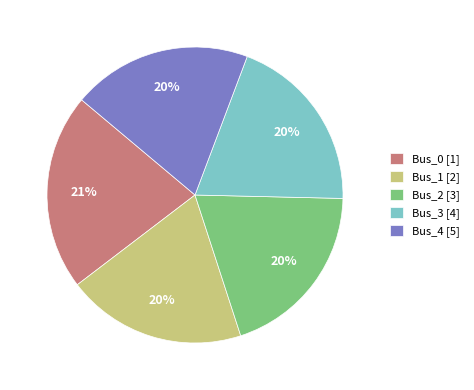

To the nearest percent, what is the average slice percentage?

20%